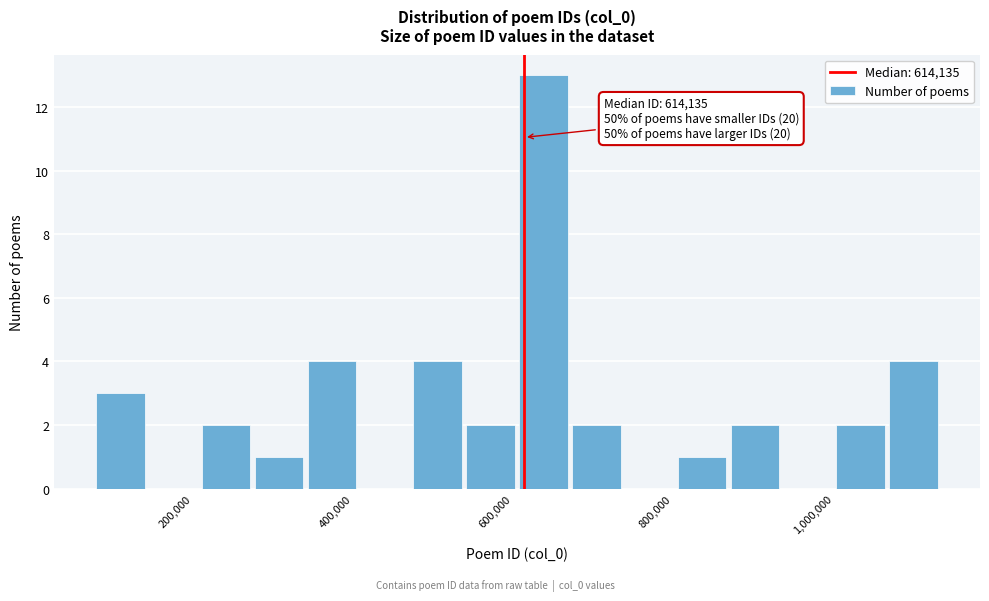

Read against the x-axis, roughly where is the centre of the tallest bar?

640000